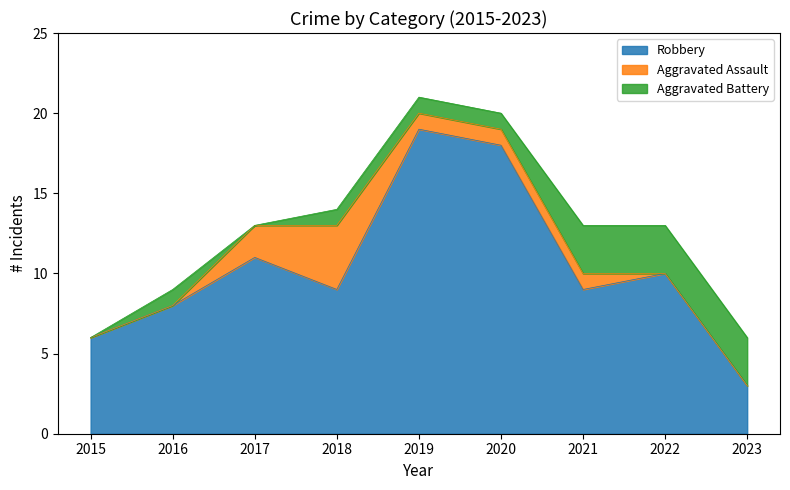

True or false: Aggravated Assault and Robbery cross at least once.

False